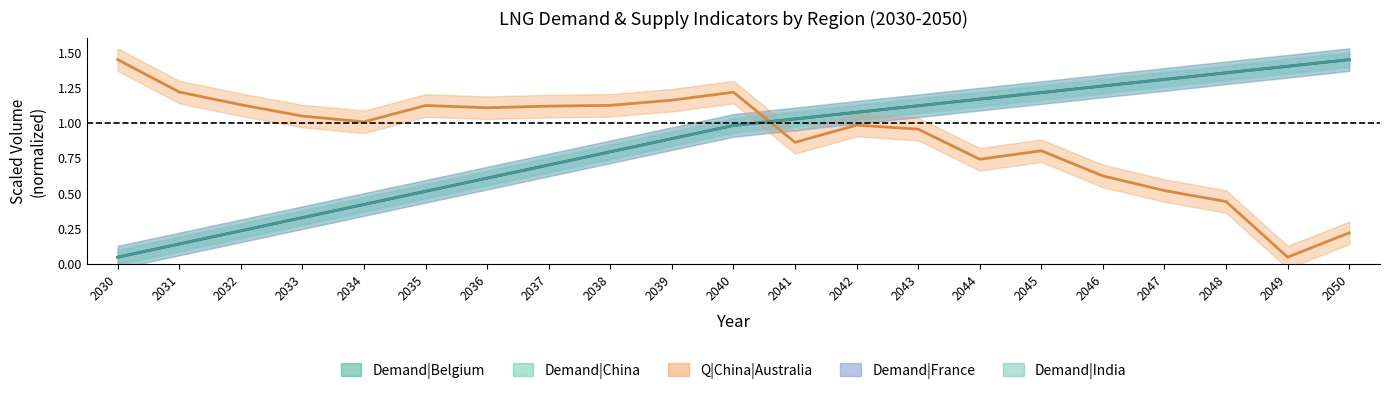

Is it true that Demand|Belgium equals 0.1 at 2030?

True